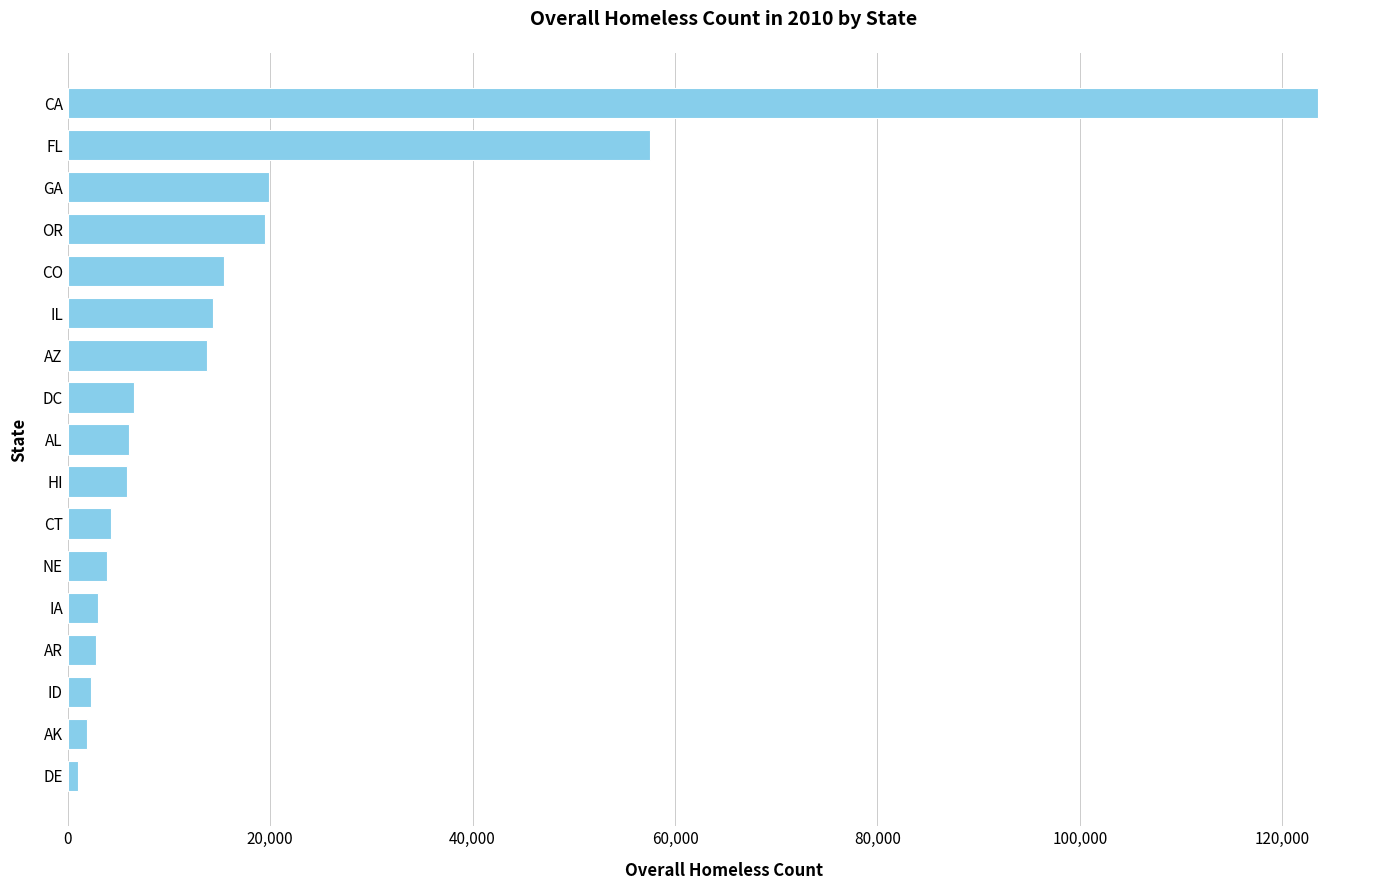

What is the difference between the maximum and minimum values?

122498